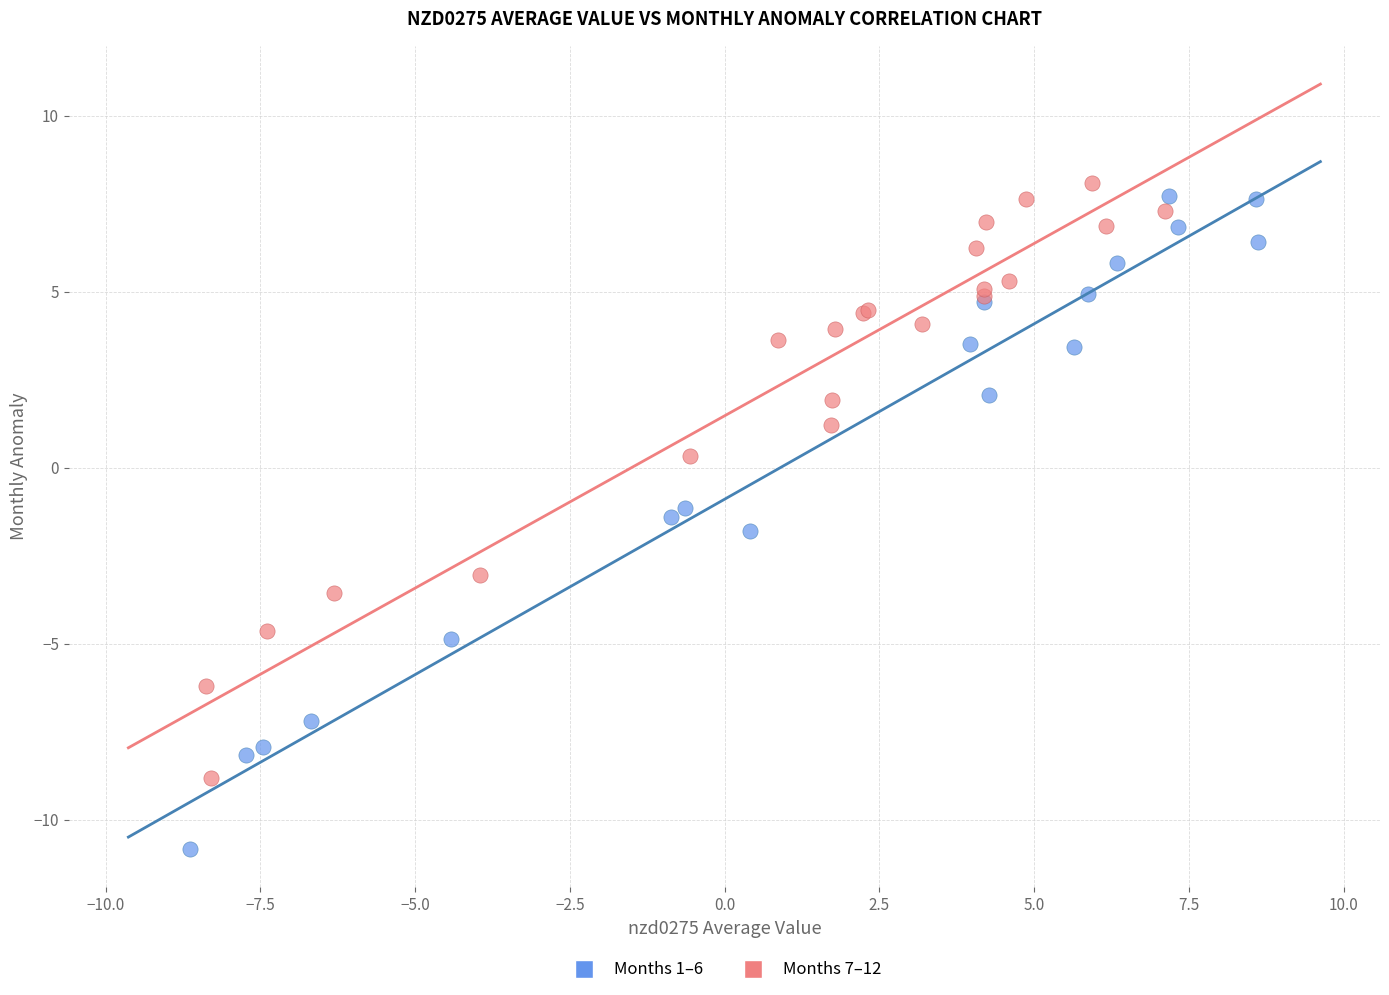

Which series contains the lowest Y value?

Months 1–6